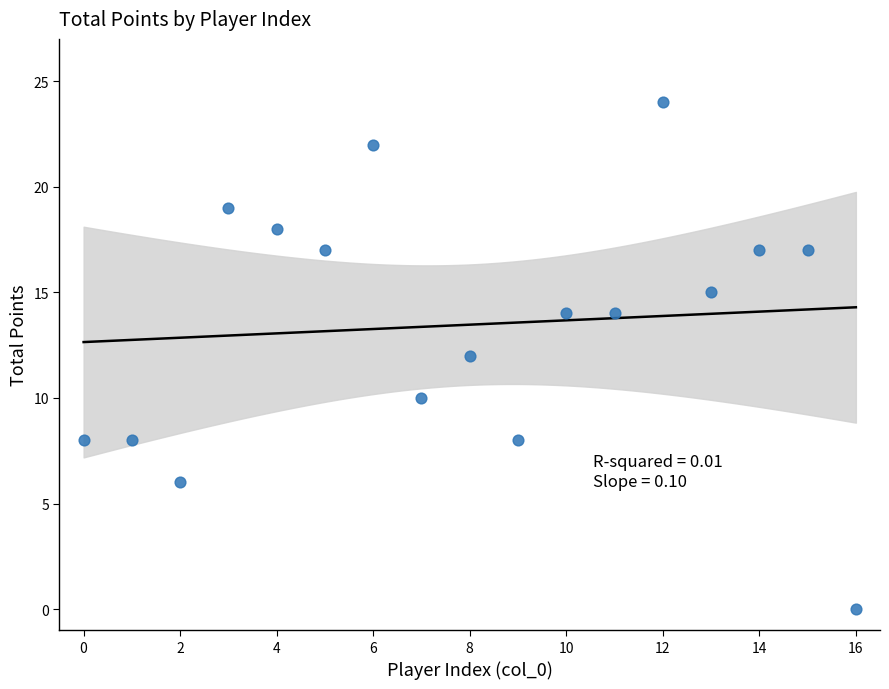

What is the range of Y values (max minus min)?

24